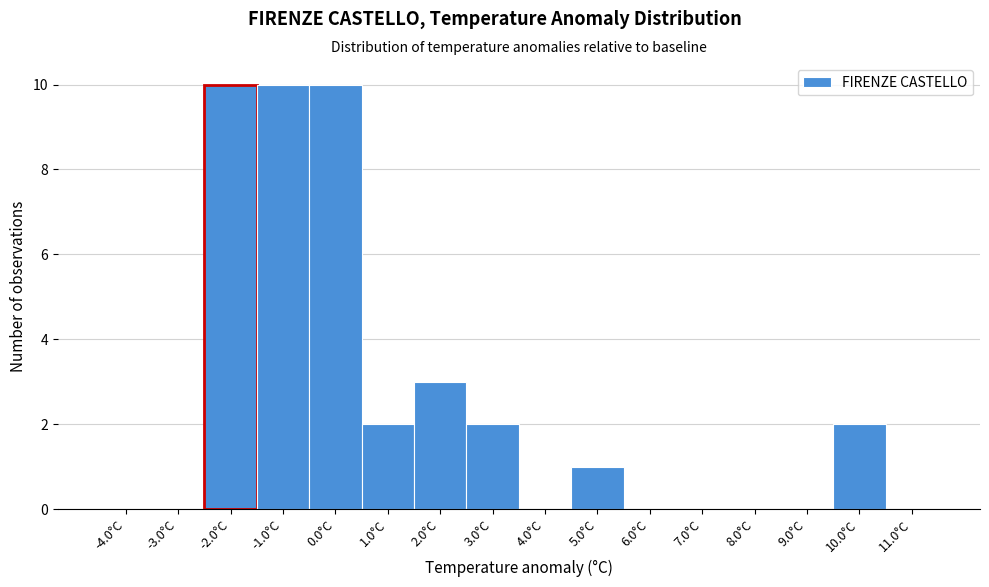

Reading left to right, extract all data points from this chart.

-4.0°C=0	-3.0°C=0	-2.0°C=10	-1.0°C=10	0.0°C=10	1.0°C=2	2.0°C=3	3.0°C=2	4.0°C=0	5.0°C=1	6.0°C=0	7.0°C=0	8.0°C=0	9.0°C=0	10.0°C=2	11.0°C=0